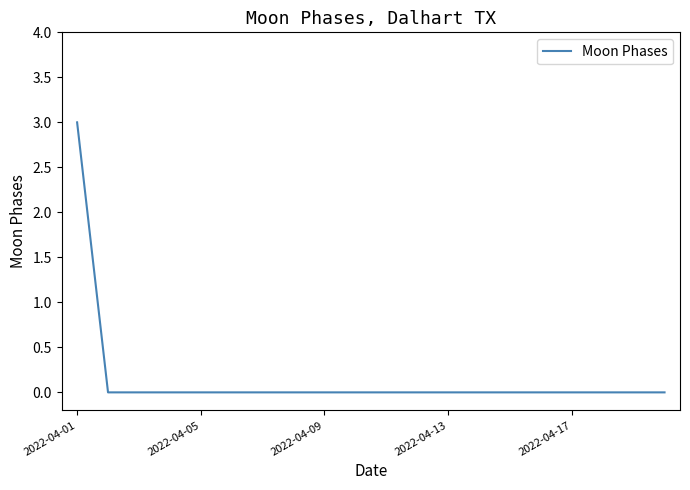

What is the greatest value displayed?

3